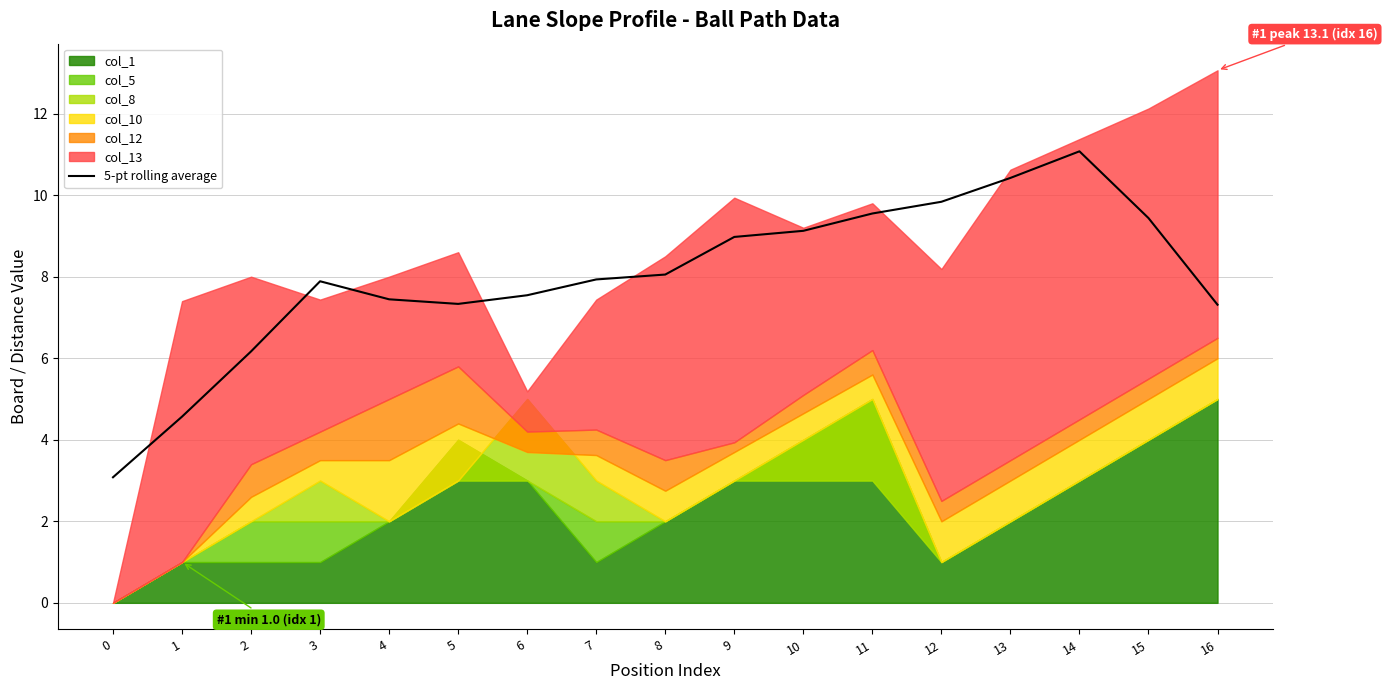

Reading left to right, what are all the values shown in this chart?

3.1	4.6	6.2	7.9	7.4	7.3	7.5	7.9	8.1	9.0	9.1	9.6	9.8	10.4	11.1	9.4	7.3